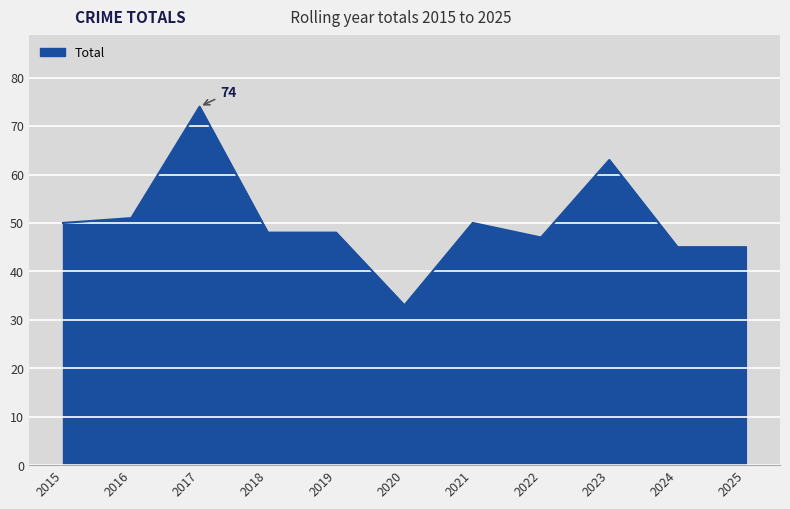

At which category does the chart reach its minimum across all series?

2020